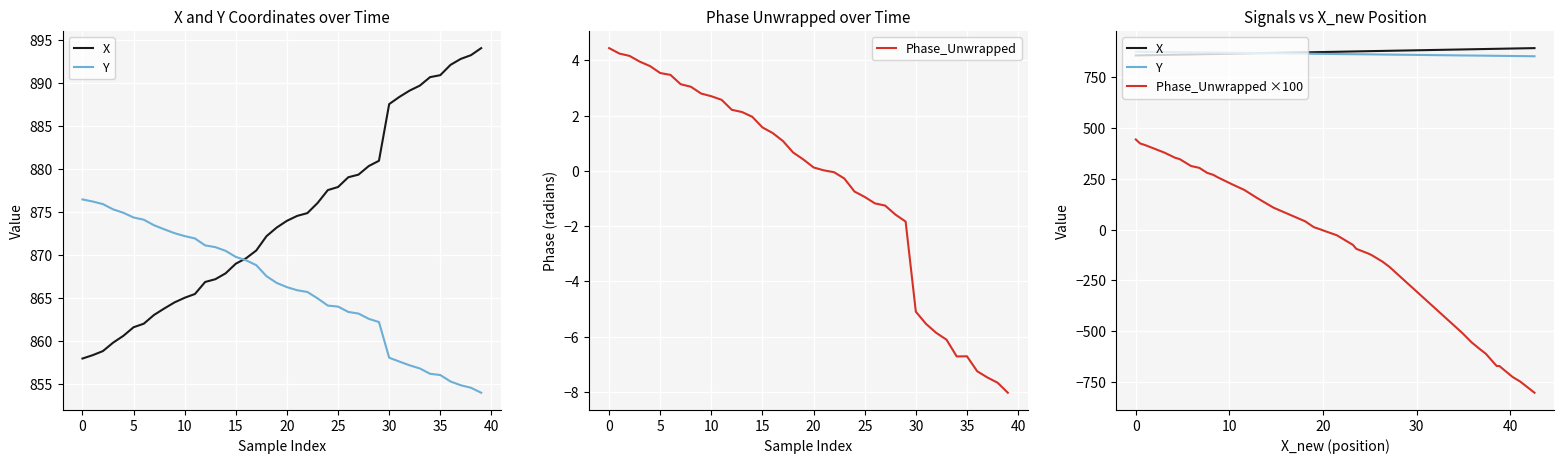

What is the approximate value of Phase_Unwrapped at 39?

-8.0